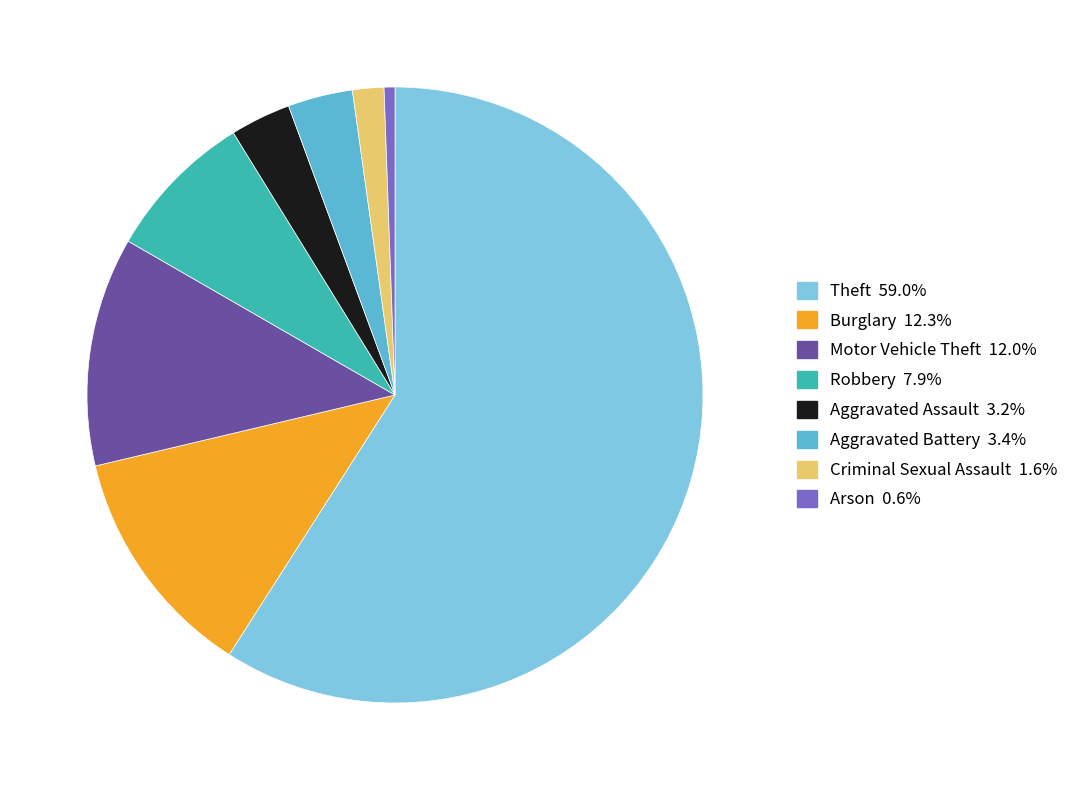

Is there a majority slice in this chart?

Yes